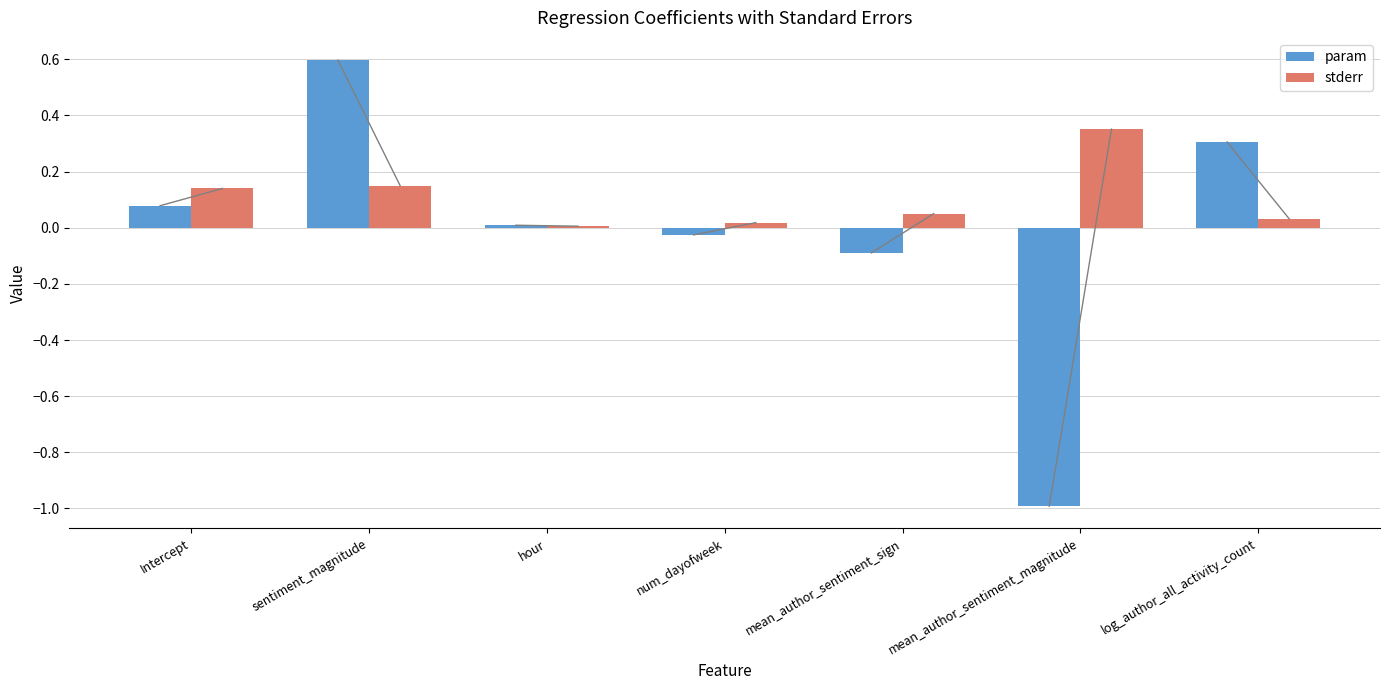

At sentiment_magnitude, list the series in order from largest to smallest.

param, stderr